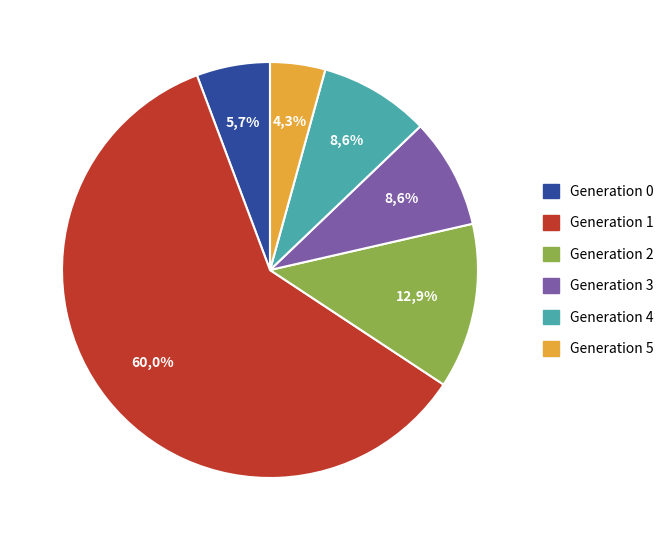

Combined, what portion of the pie is Generation 0 and Generation 1?

65.7%